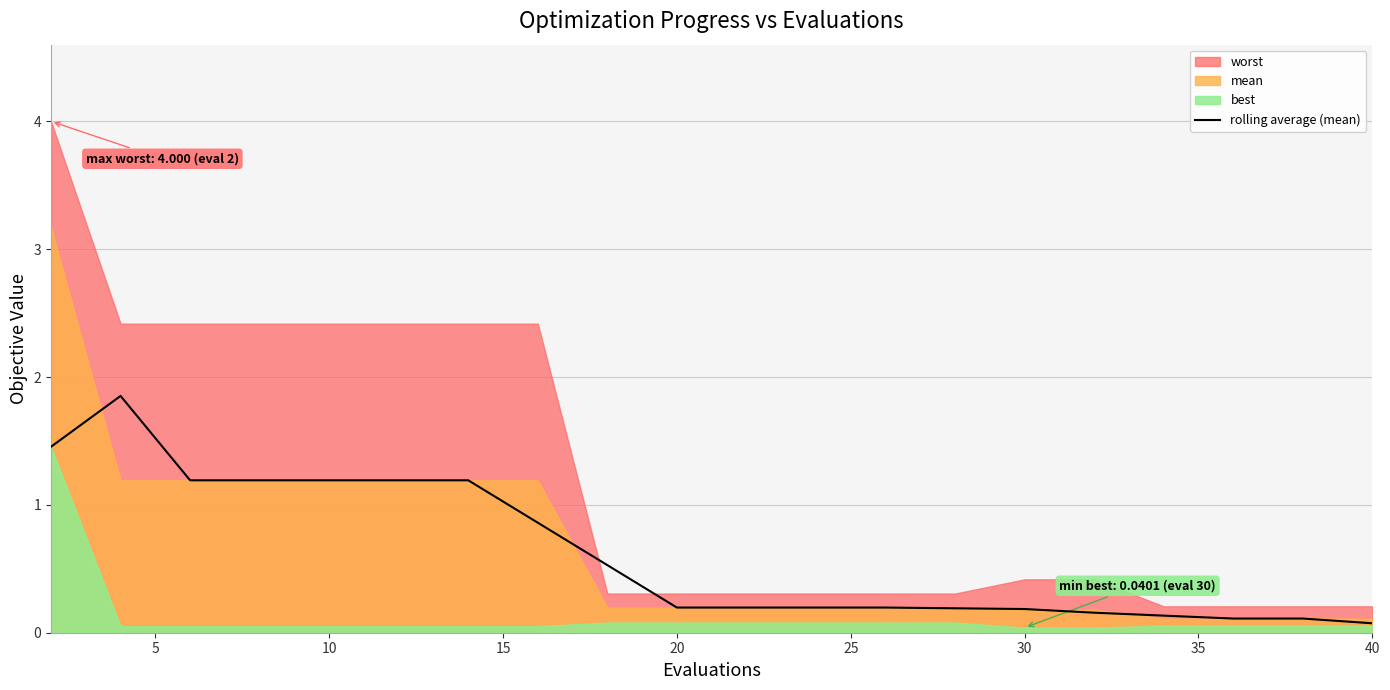

How many lines are shown in the chart?

1